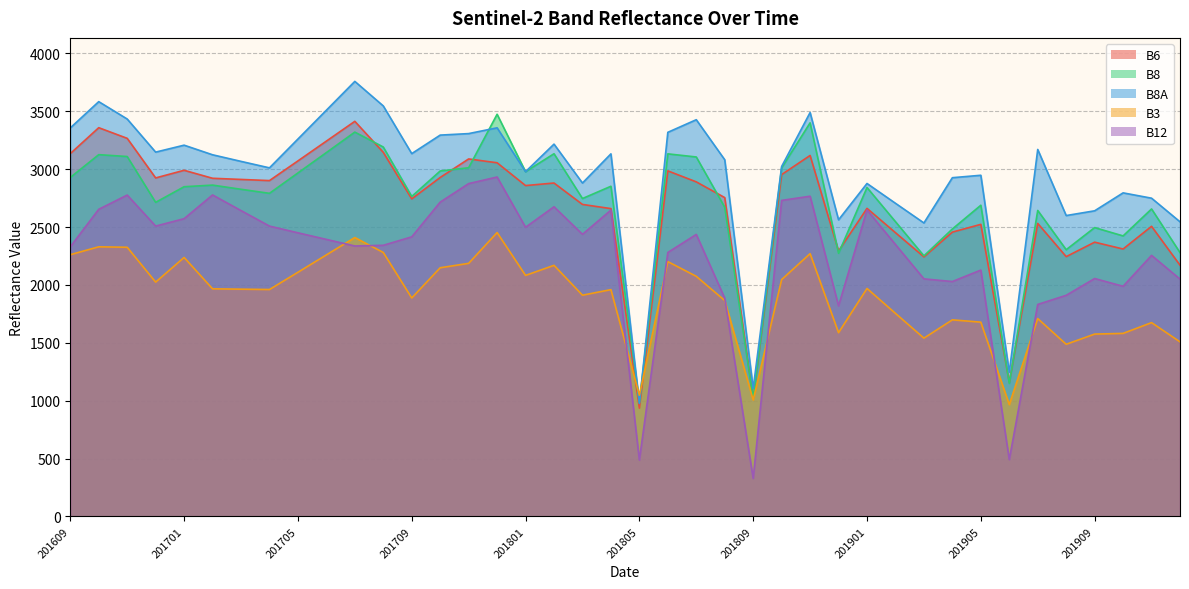

Rank the categories by B12 value from highest to lowest.

201712, 201711, 201702, 201611, 201811, 201810, 201710, 201802, 201610, 201901, 201804, 201703, 201701, 201612, 201704, 201801, 201705, 201803, 201807, 201709, 201706, 201902, 201708, 201707, 201609, 201806, 201911, 201905, 201909, 201903, 201912, 201904, 201910, 201908, 201808, 201907, 201812, 201906, 201805, 201809